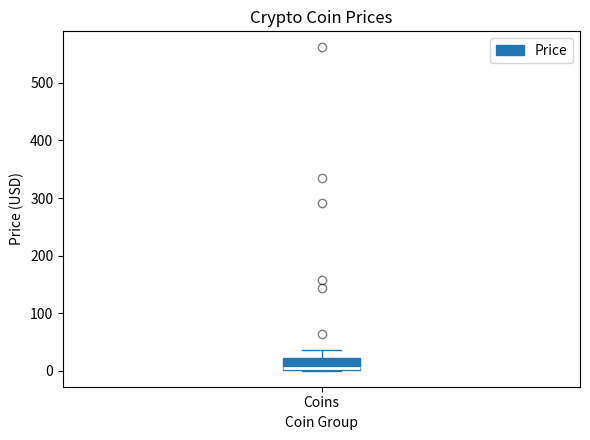

Transcribe this box plot: give where the median line is, the range the box spans, and where the two whiskers end, as read against the y-axis. The values are not printed on the chart, so give them approximately, as read against the axis.

median 0 (just above the box's lower edge), box 0 to 20, whiskers 0 to 40